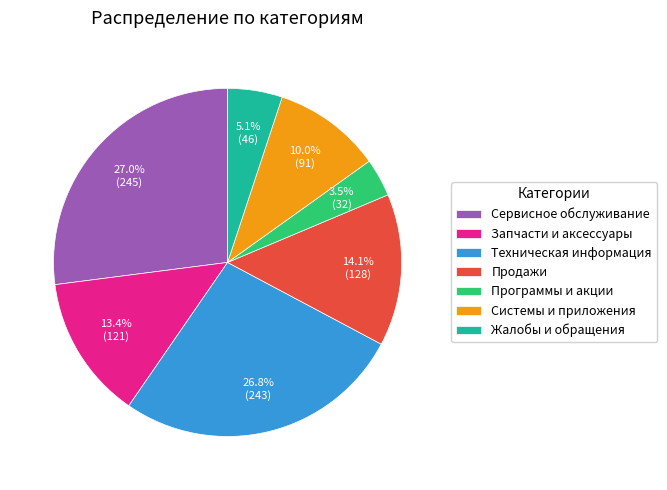

Which has a higher value, Продажи or Системы и приложения?

Продажи